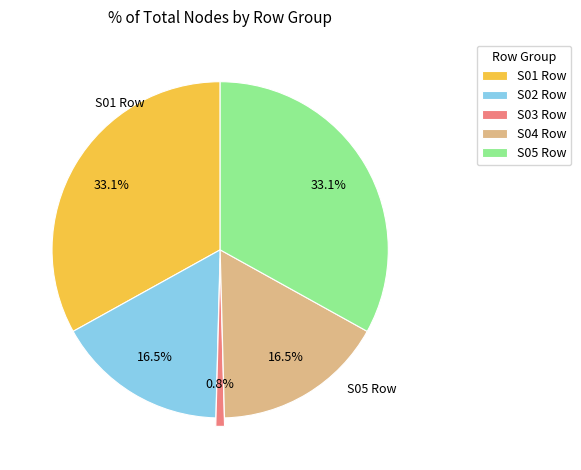

How many slices are in this pie chart?

5